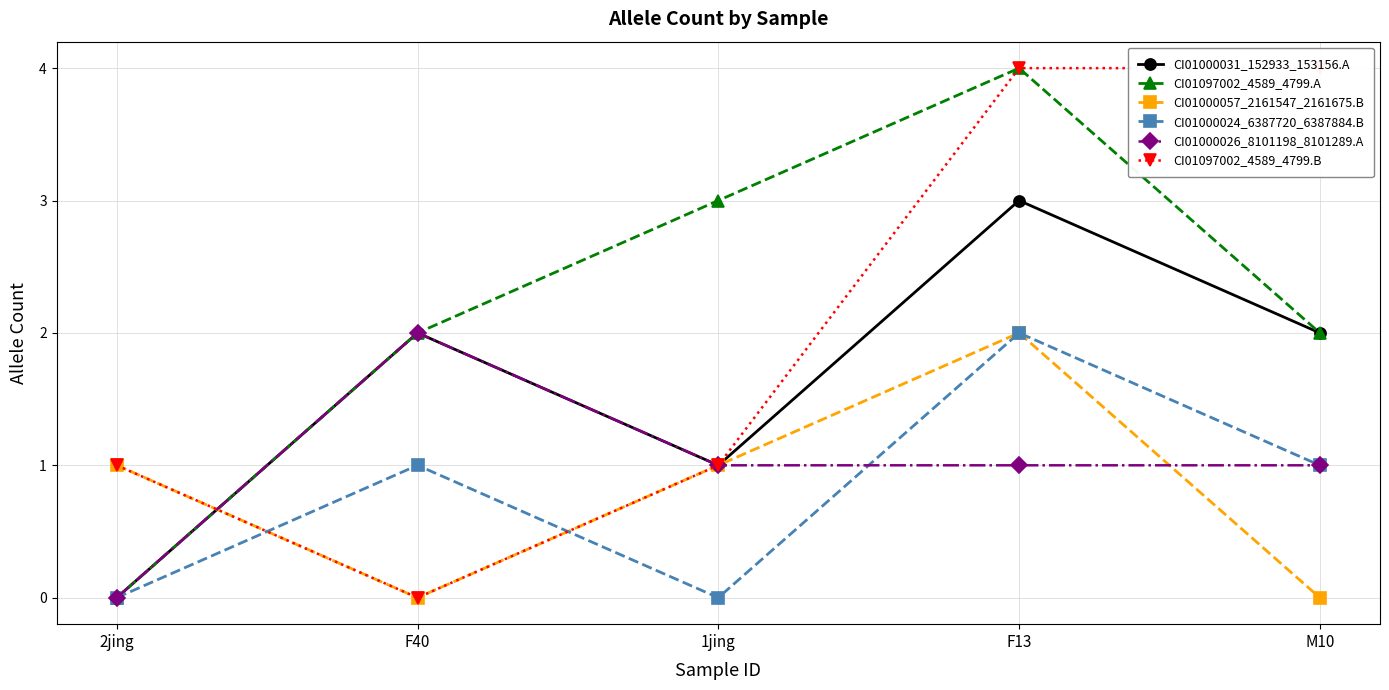

At which label does CI01000057_2161547_2161675.B first exceed 1?

F13